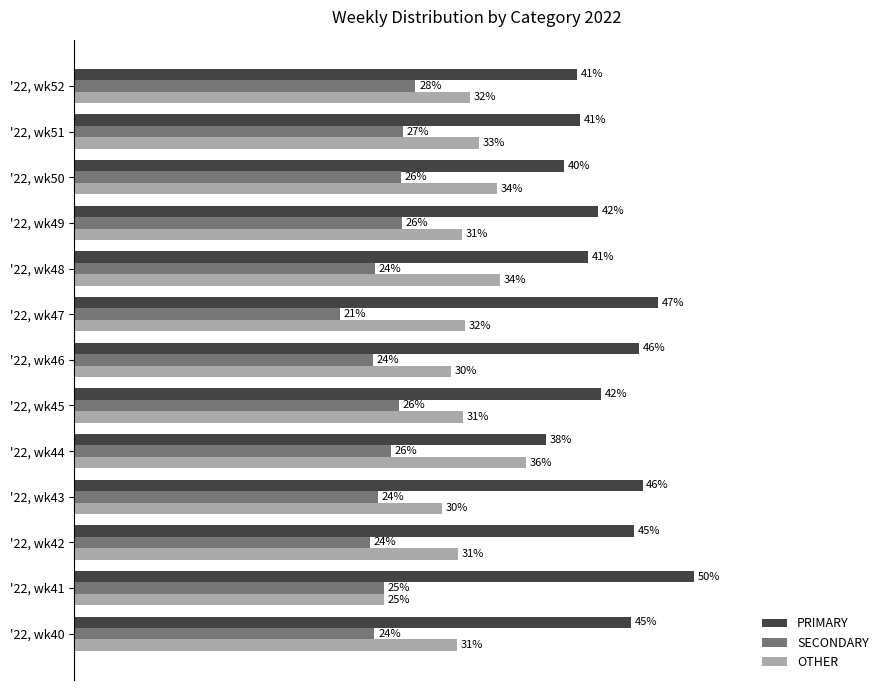

Which series has the widest spread of values?

PRIMARY